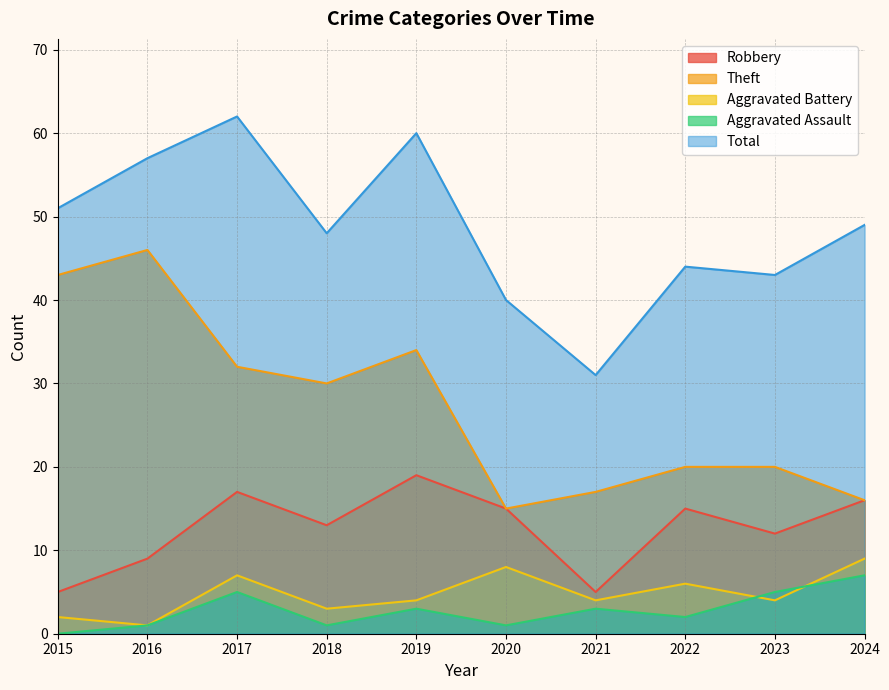

How many data points in Robbery are above 15?

3